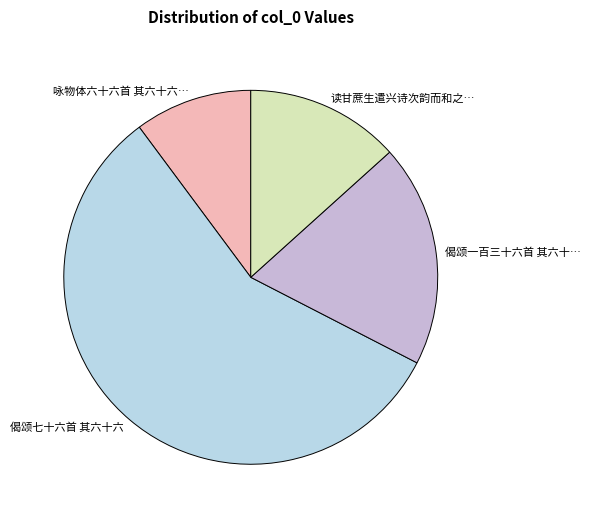

Which category has the biggest portion of the pie?

偈颂七十六首 其六十六